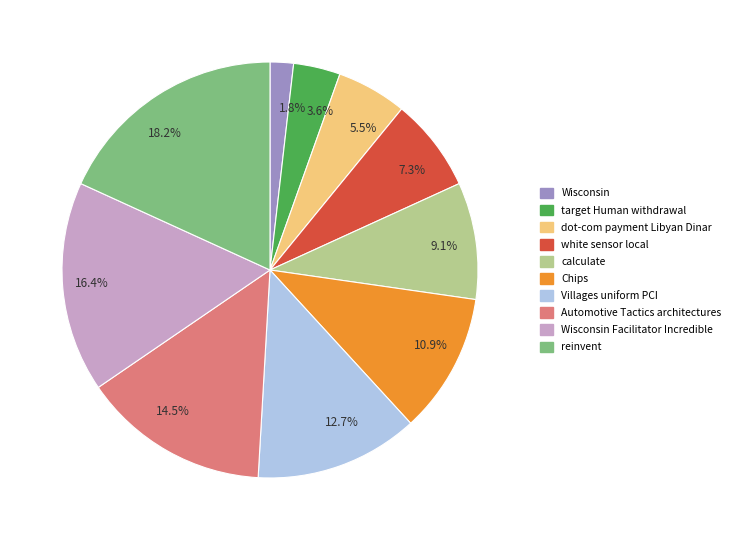

What is the ratio of the value at 12.7% to the value at 9.1%?

1.4